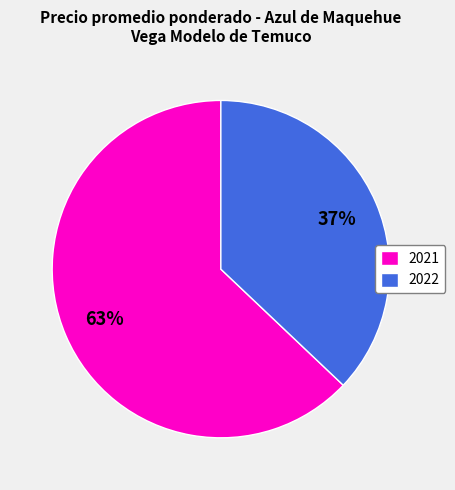

Is it true that 2022 is 24% of the pie?

False